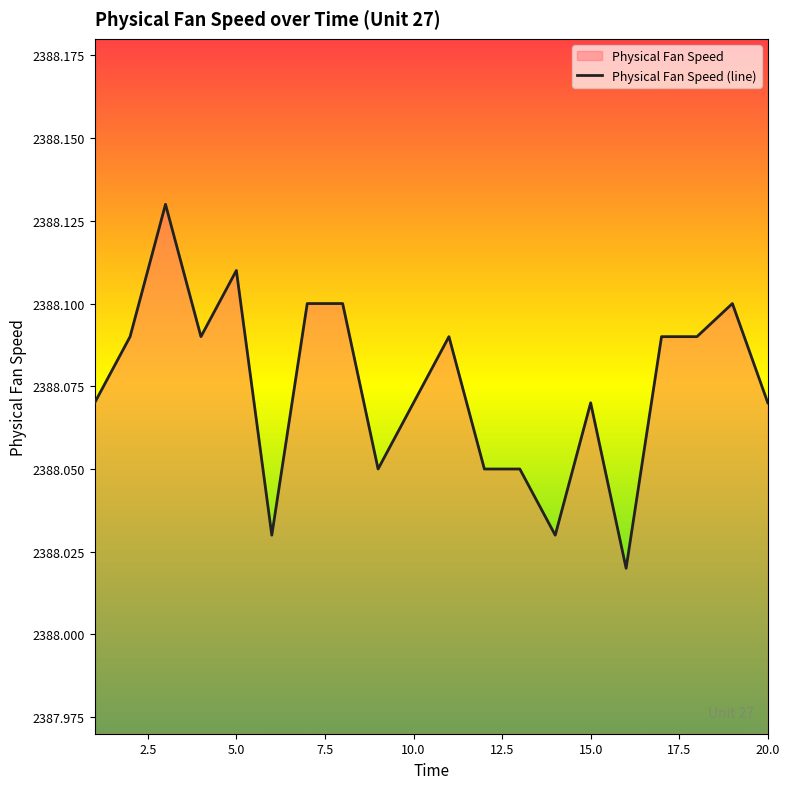

Is it true that the value at 1 is 931.2?

False